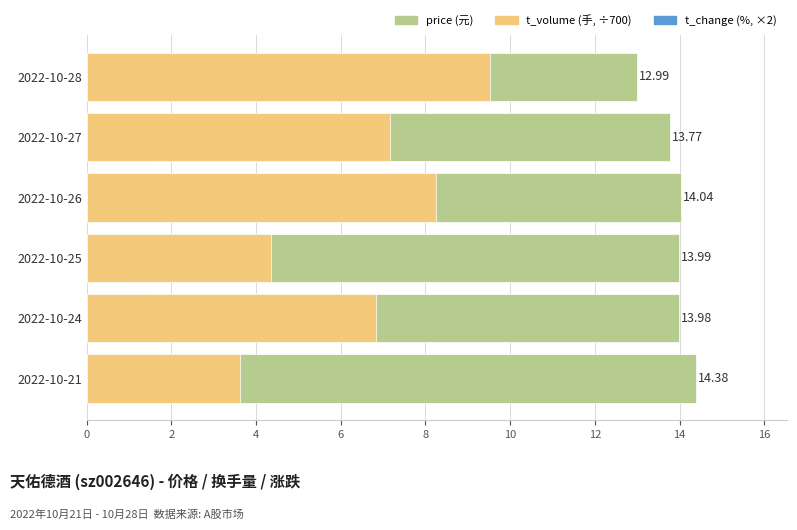

What are all the series names shown in the legend?

price, t_change, t_volume